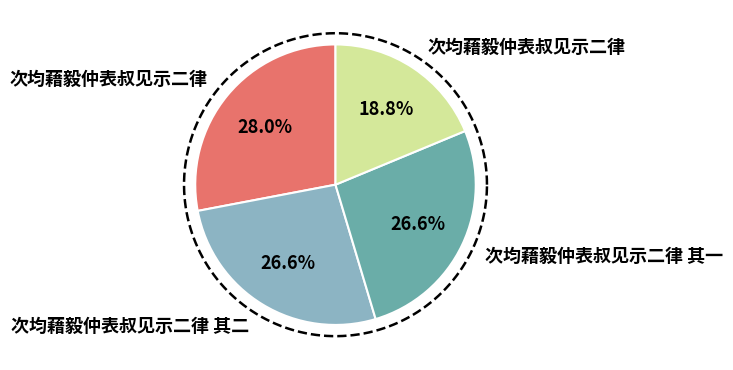

To the nearest percent, what portion does 次均藉毅仲表叔见示二律 represent?

28%